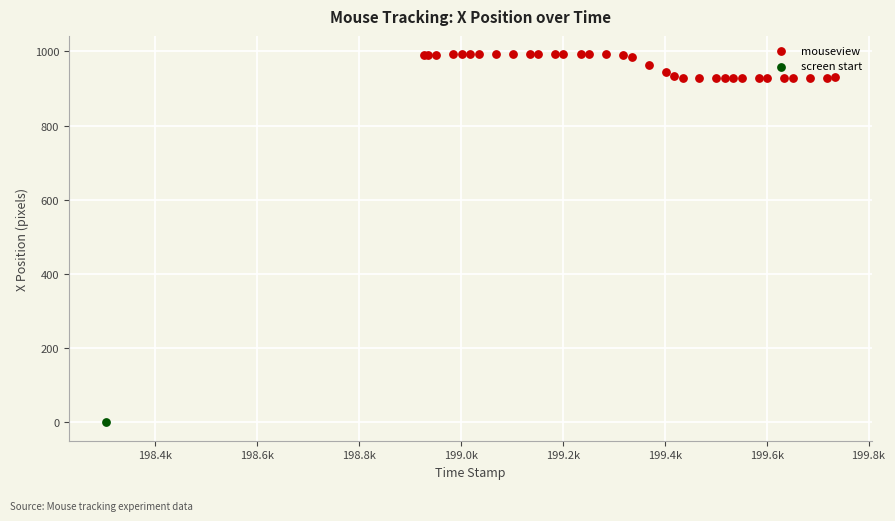

What are all the series names shown in the legend?

mouseview, screen start